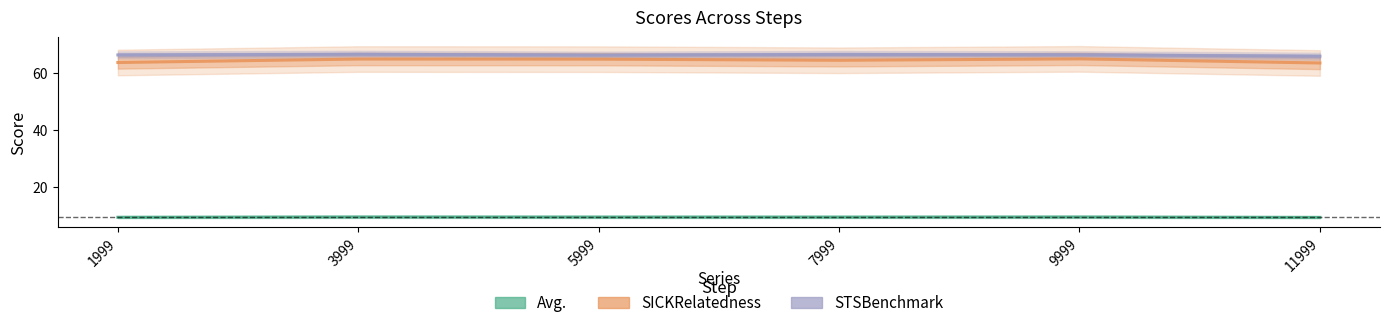

Rank the series by their maximum value, from lowest to highest.

Avg., SICKRelatedness, STSBenchmark